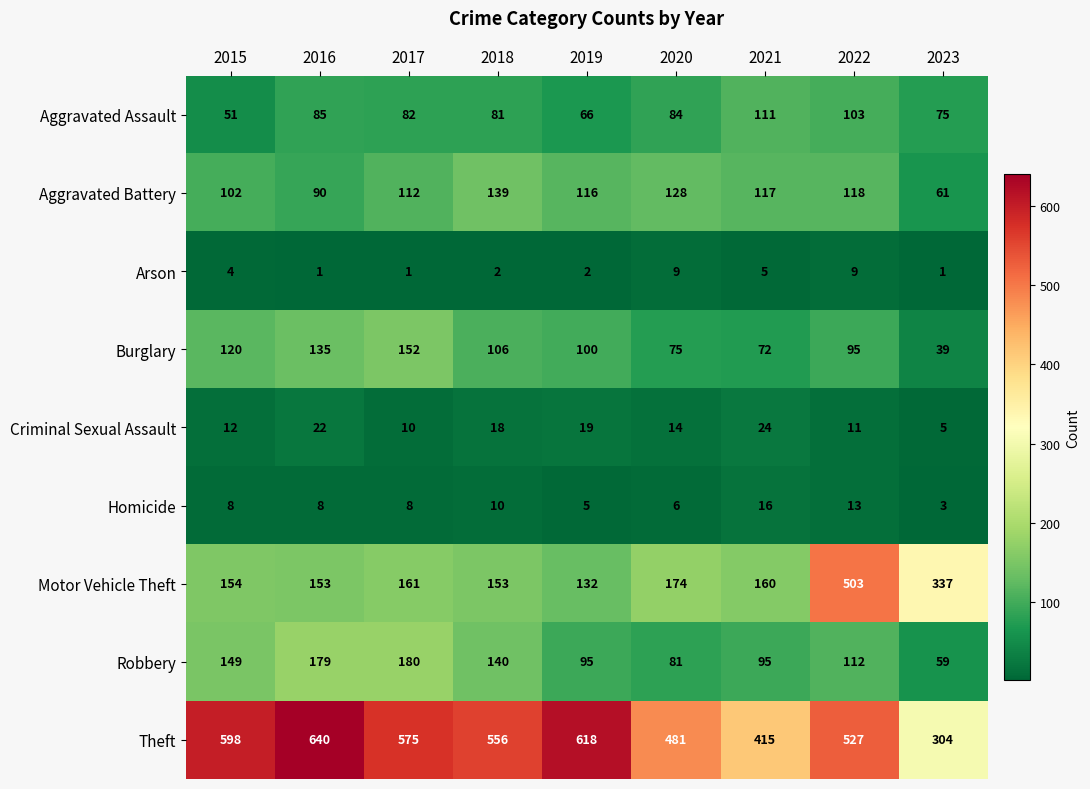

Read the Criminal Sexual Assault value at 2021.

24